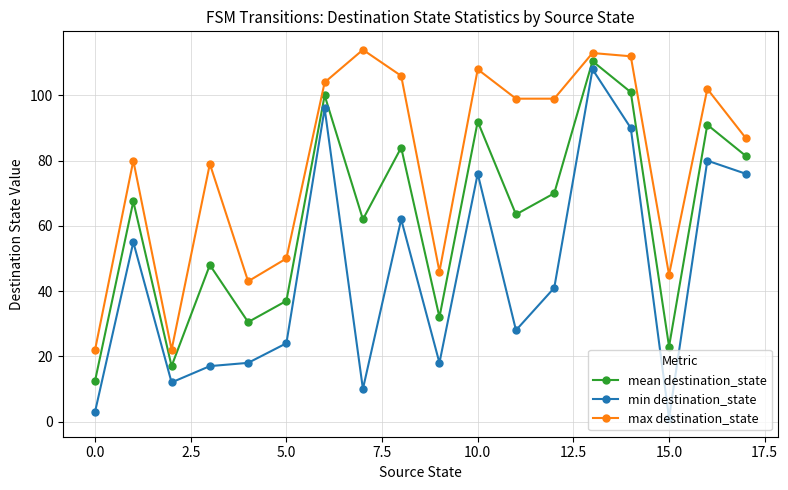

What is the value of the min destination_state point at the 4th from the left?

17.0